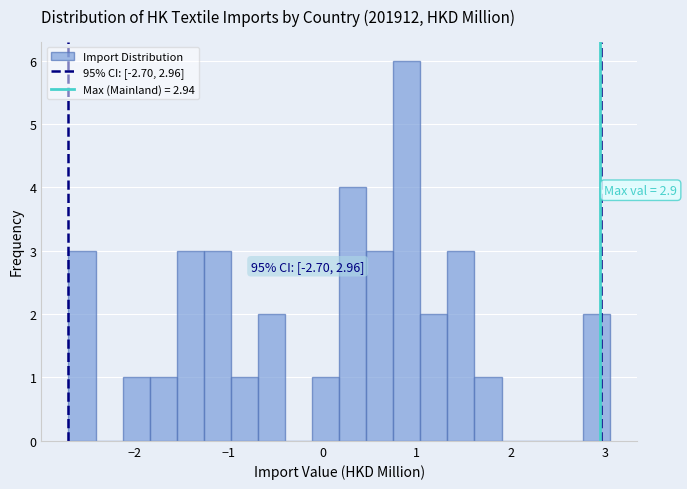

Read against the x-axis, roughly where is the centre of the tallest bar?

0.9